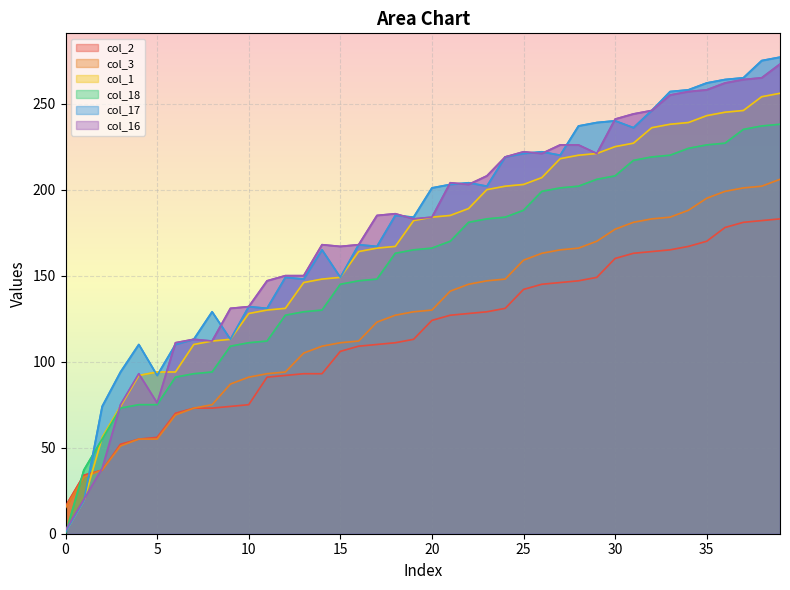

Which series changed the most between 18 and 35?

col_17